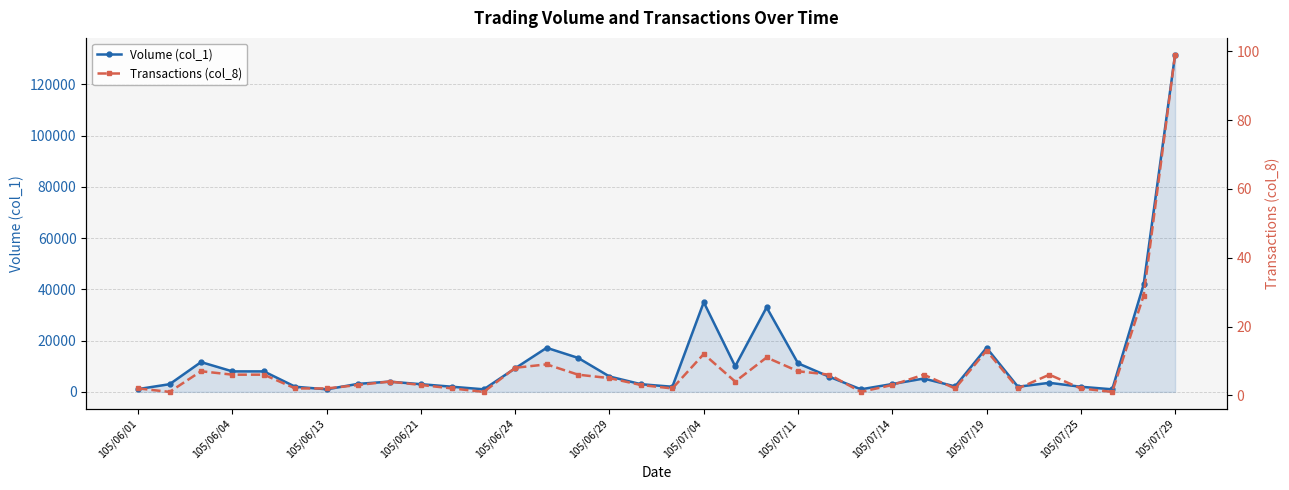

What is the difference between the maximum and minimum values in the Transactions (col_8) series?

98